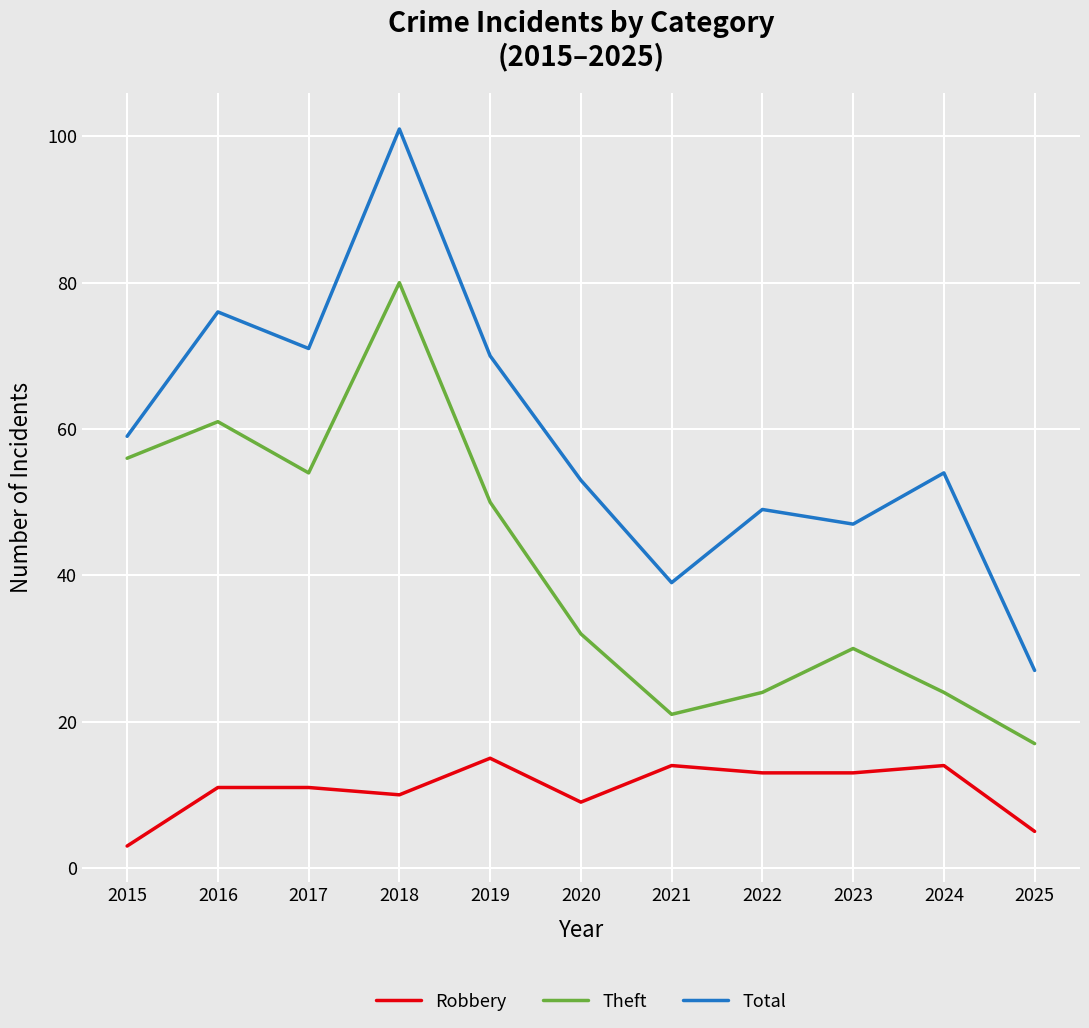

Which series has the largest total across all categories?

Total